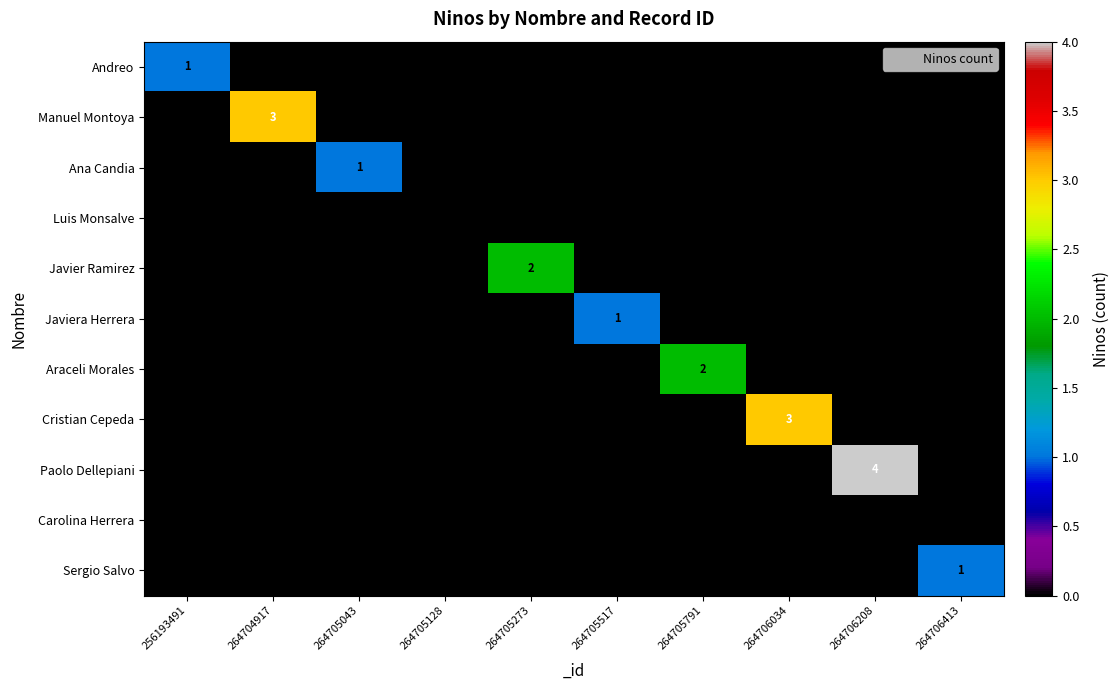

How many categories are shown in the chart?

10